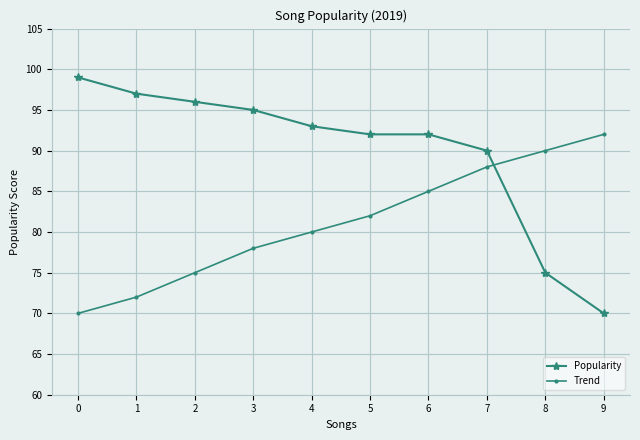

Reading left to right, extract all data points from this chart.

Popularity: 99	97	96	95	93	92	92	90	75	70
Trend: 70	72	75	78	80	82	85	88	90	92